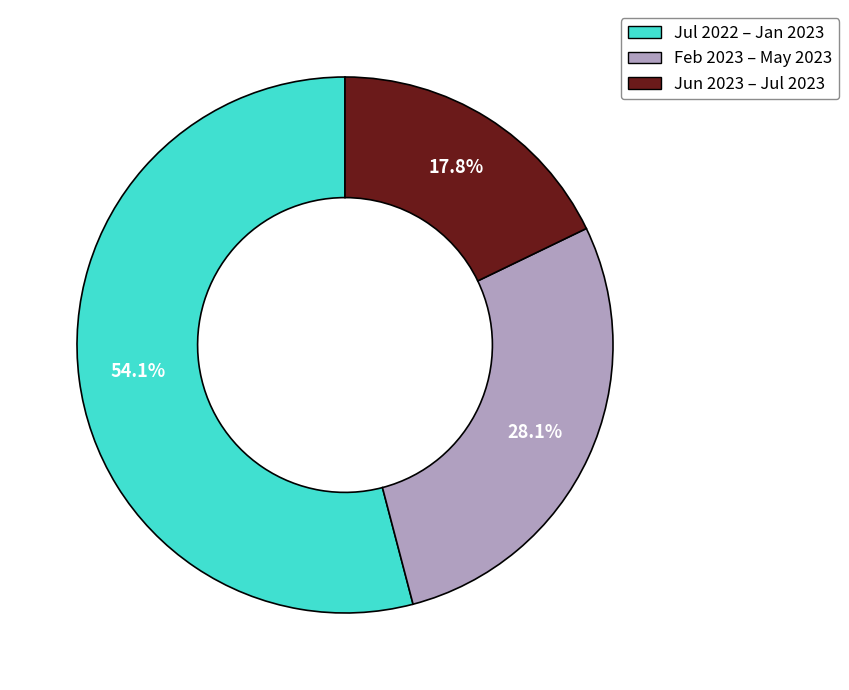

How many slices are in this pie chart?

3